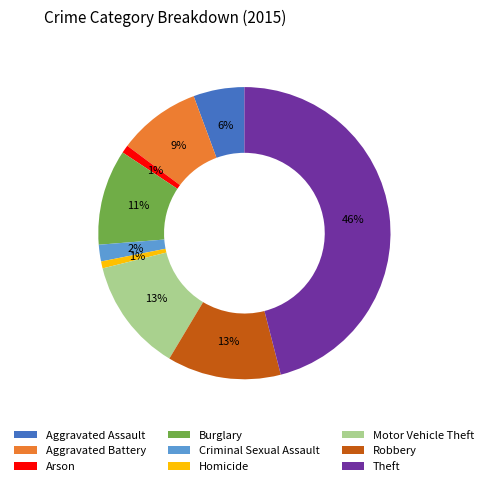

What is the largest slice in the pie chart?

Theft